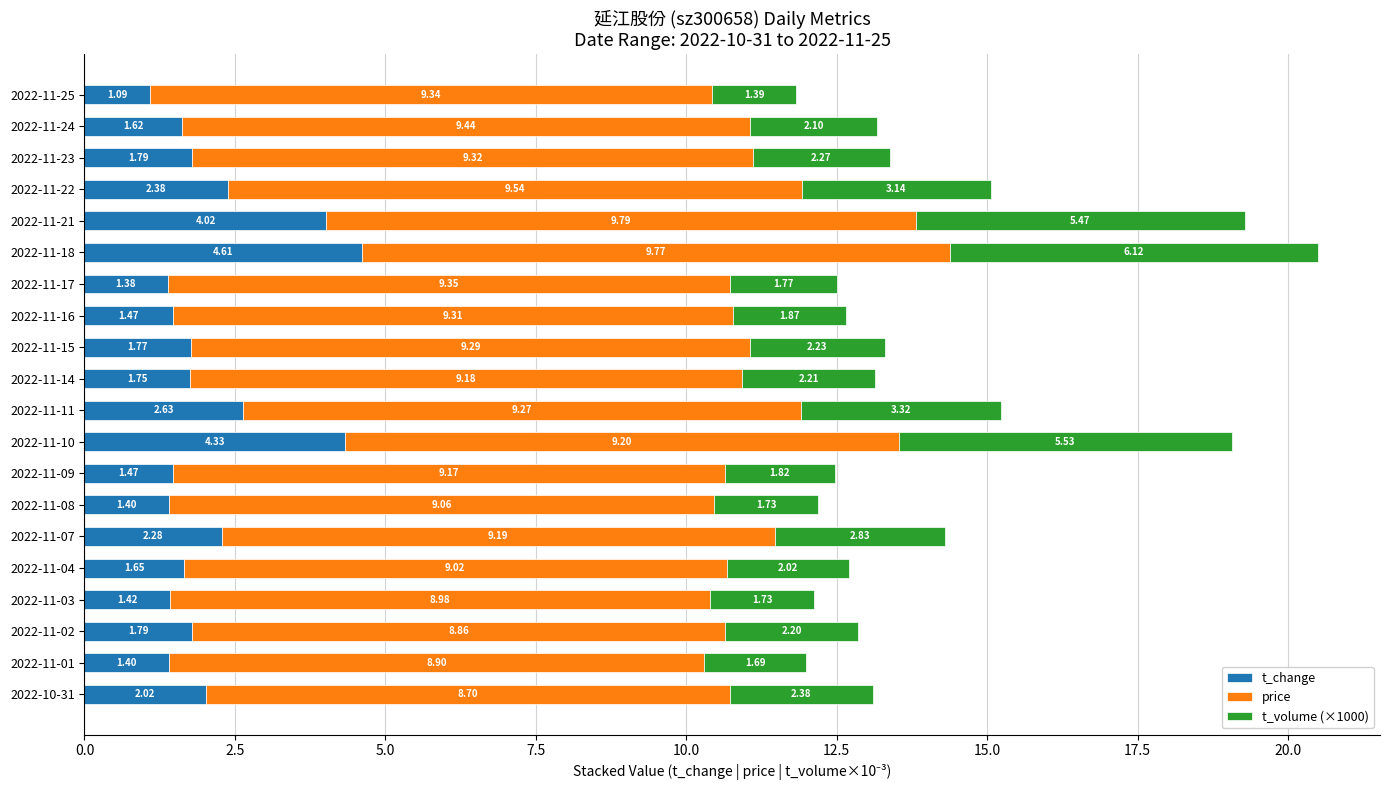

At which category is the sum across all series the highest?

2022-11-18